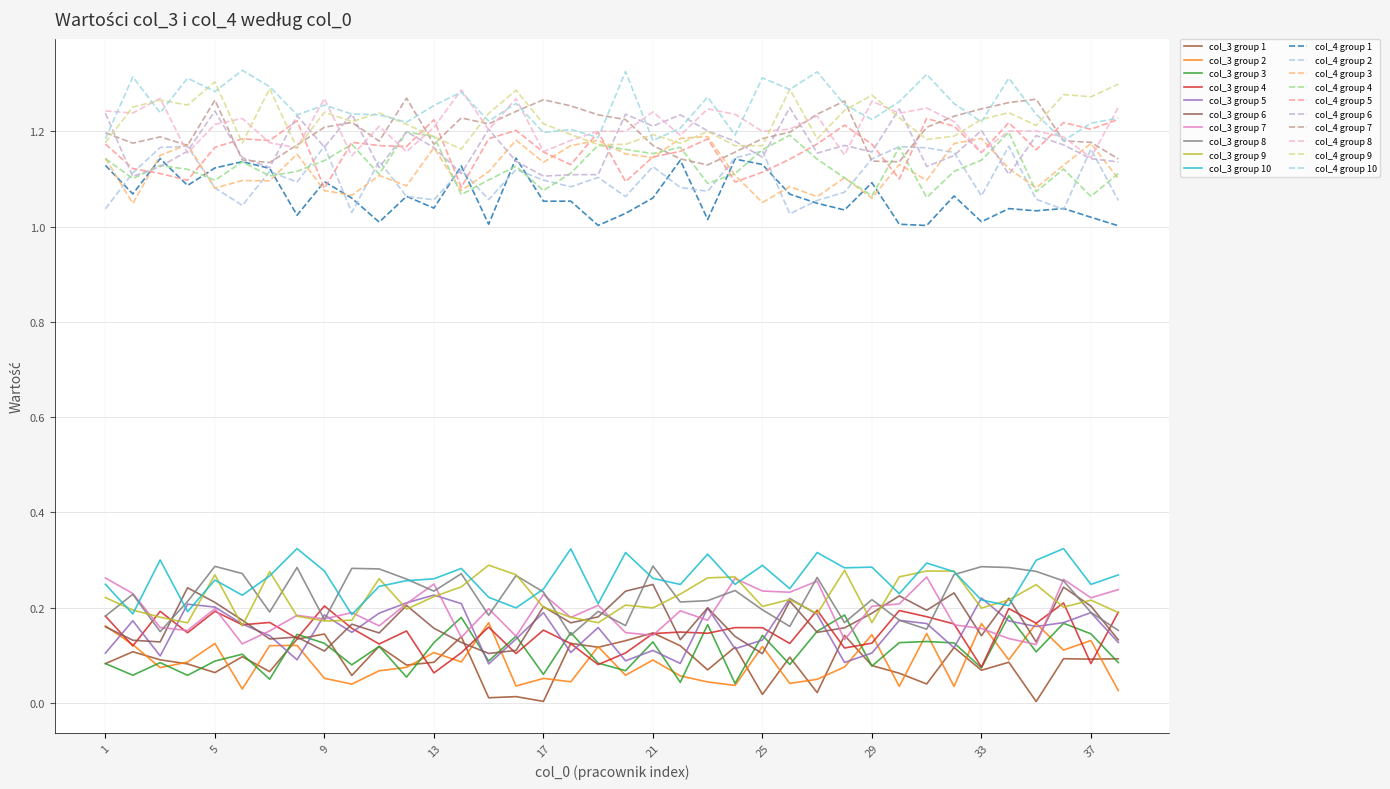

Reading left to right, extract all data points from this chart.

col_3: 1=0	2=0	3=0	4=0	5=0	6=0	7=0	8=0	9=0	10=0	11=0	12=0	13=0	14=0	15=0	16=0	17=0	18=0	19=0	20=0	21=0	22=0	23=0	24=0	25=0	26=0	27=0	28=0	29=0	30=0	31=0	32=0	33=0	34=0	35=0	36=0	37=0	38=0
col_4: 1=1	2=1	3=1	4=1	5=1	6=1	7=1	8=1	9=1	10=1	11=1	12=1	13=1	14=1	15=1	16=1	17=1	18=1	19=1	20=1	21=1	22=1	23=1	24=1	25=1	26=1	27=1	28=1	29=1	30=1	31=1	32=1	33=1	34=1	35=1	36=1	37=1	38=1